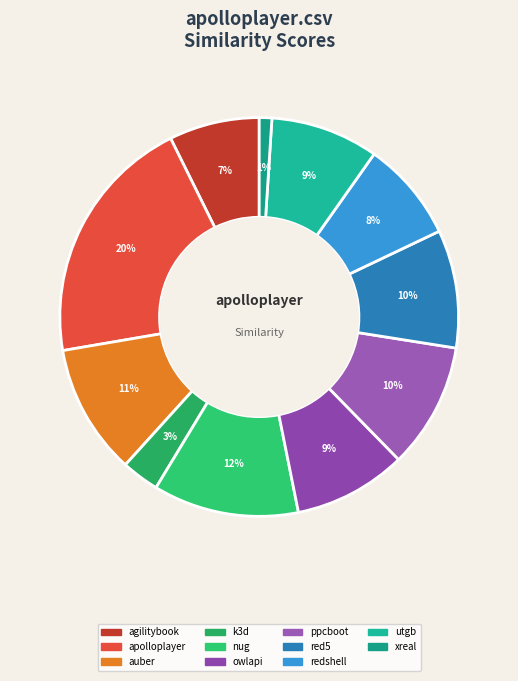

Count the number of slices in the pie.

11